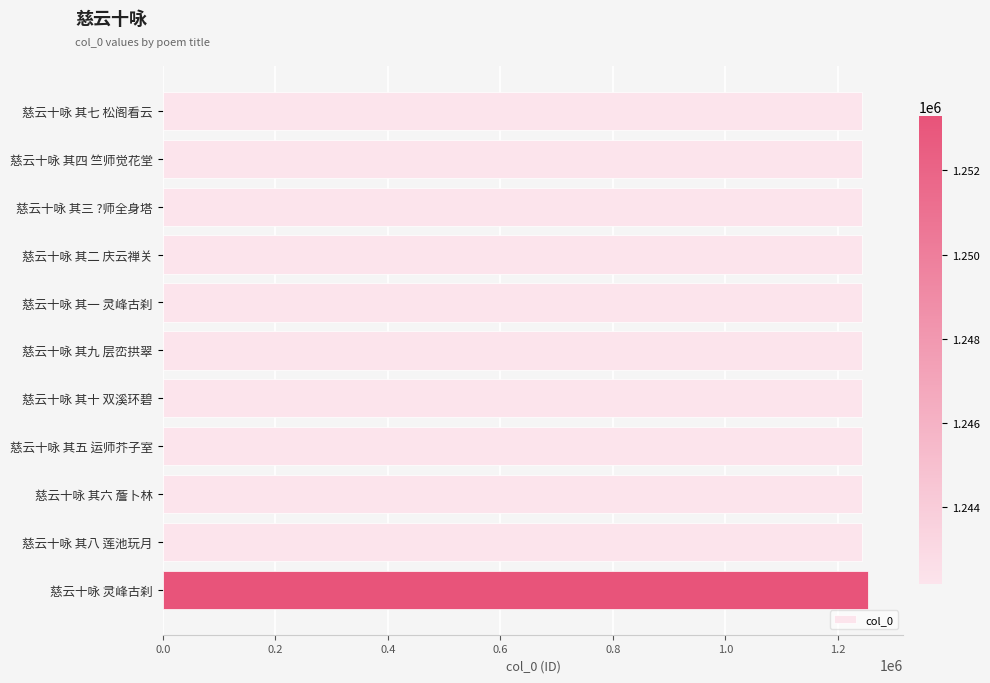

Does the chart contain any negative values?

No